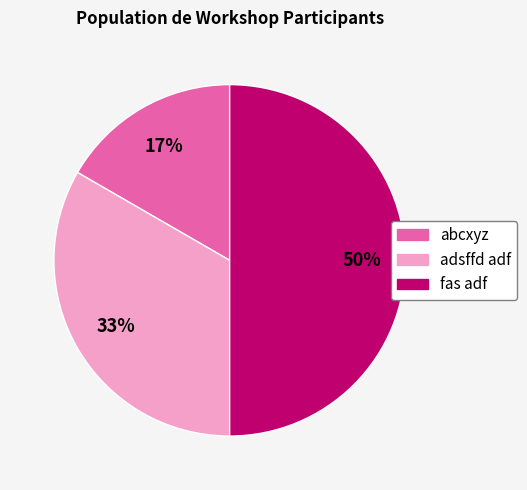

The fas adf slice represents 58% of the pie. True or false?

False